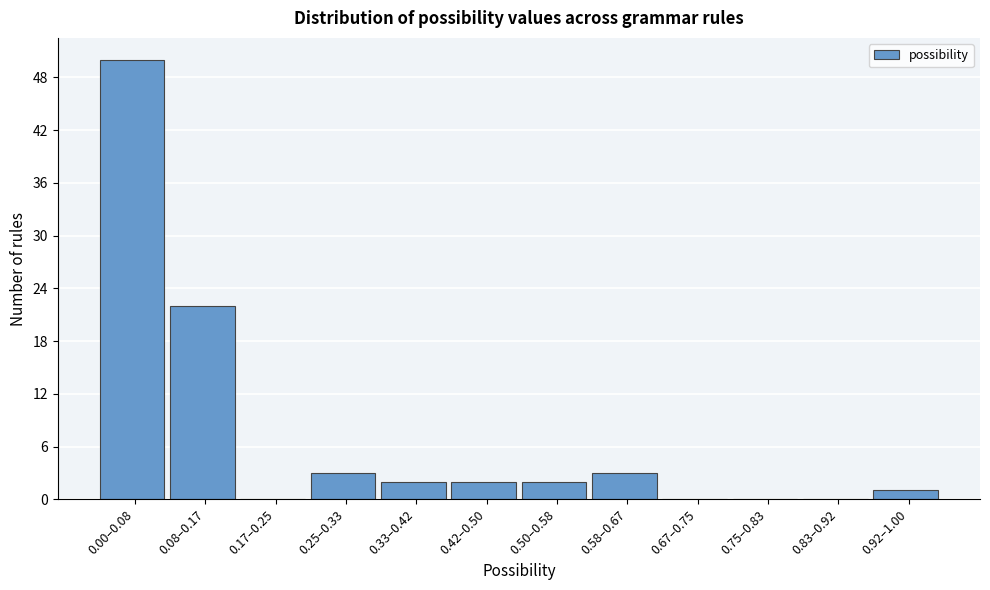

Reading left to right, what are all the values shown in this chart?

0.00–0.08=50	0.08–0.17=22	0.17–0.25=0	0.25–0.33=3	0.33–0.42=2	0.42–0.50=2	0.50–0.58=2	0.58–0.67=3	0.67–0.75=0	0.75–0.83=0	0.83–0.92=0	0.92–1.00=1